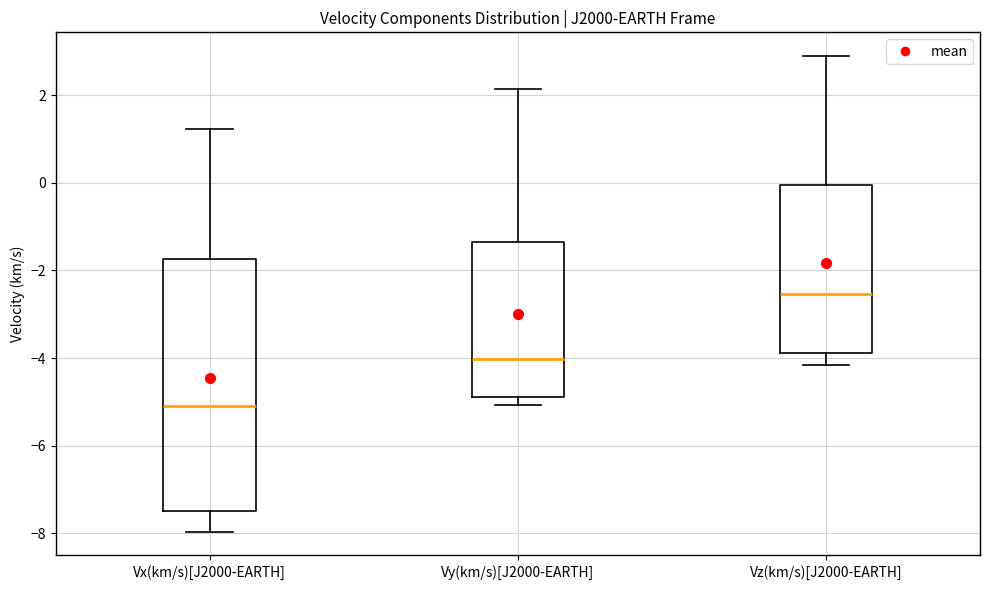

Comparing the boxes themselves (not the whiskers), which one is the tallest?

Vx(km/s)[J2000-EARTH]